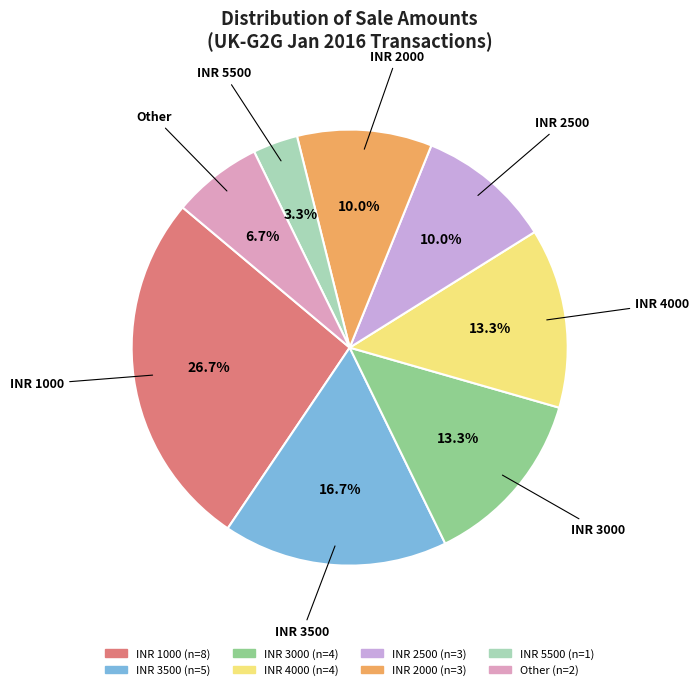

Does any single category account for the majority?

No